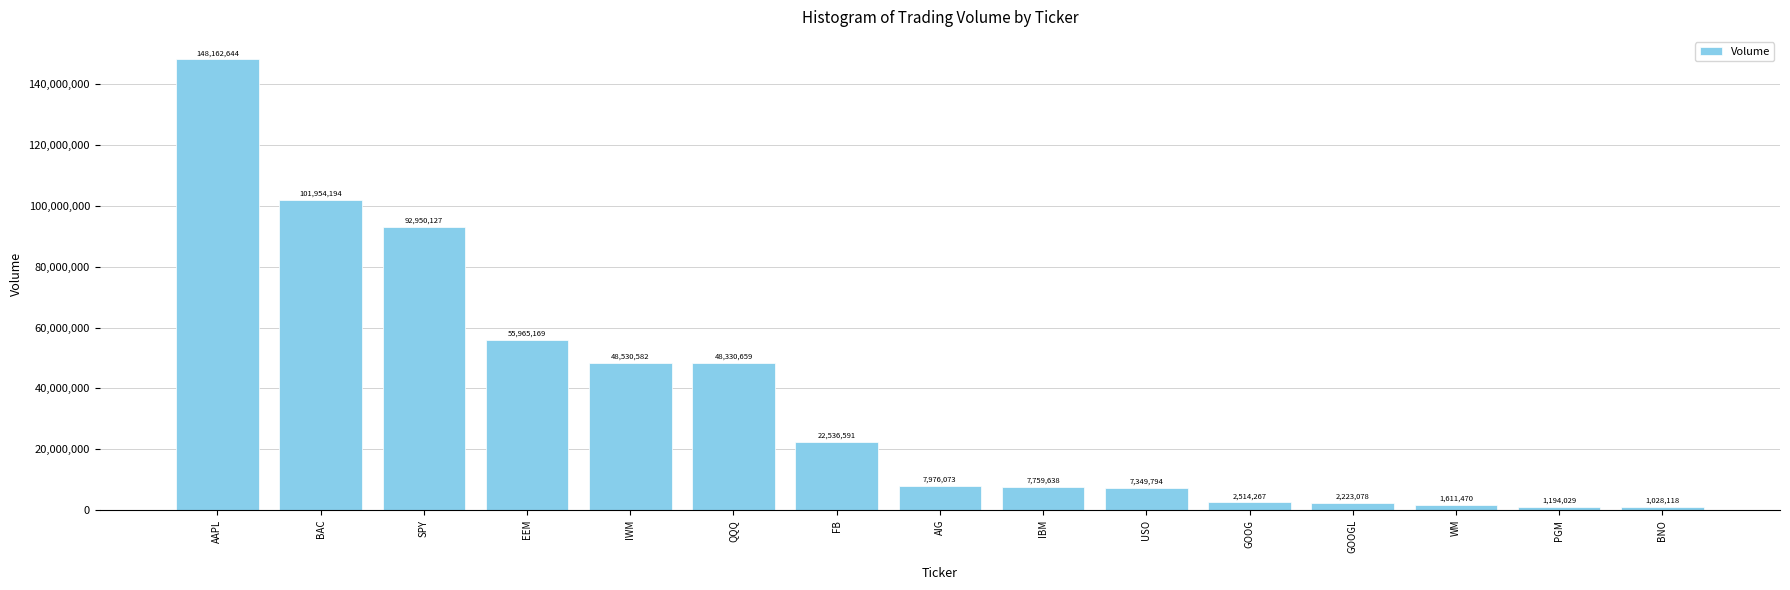

Where is the data nearest to the value 74595381?

SPY